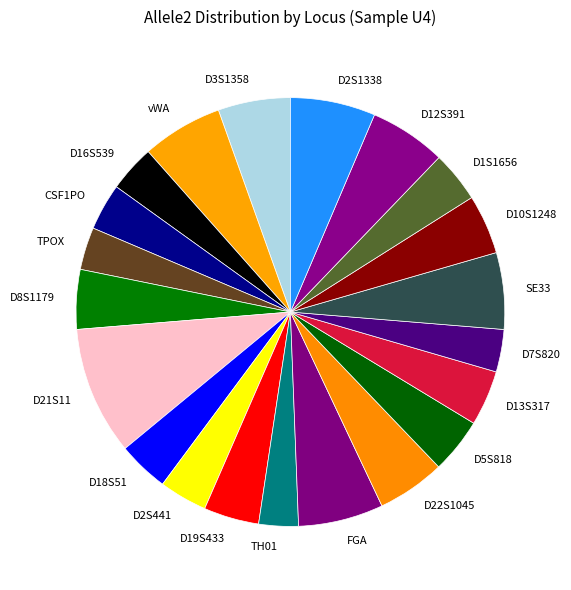

True or false: D18S51 accounts for 10% of the total.

False